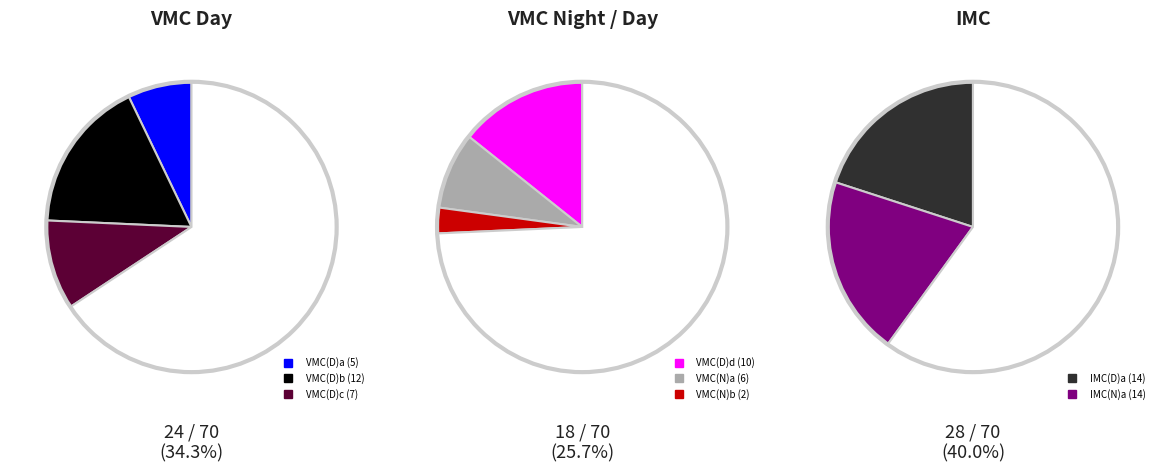

Which category has the biggest portion of the pie?

IMC(D)a